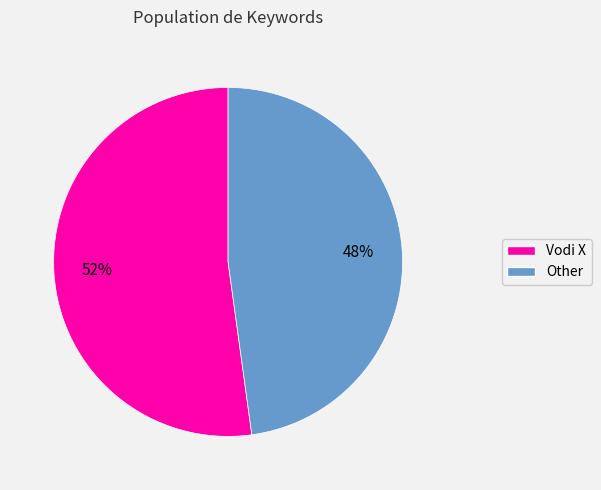

Which category has the biggest portion of the pie?

Vodi X